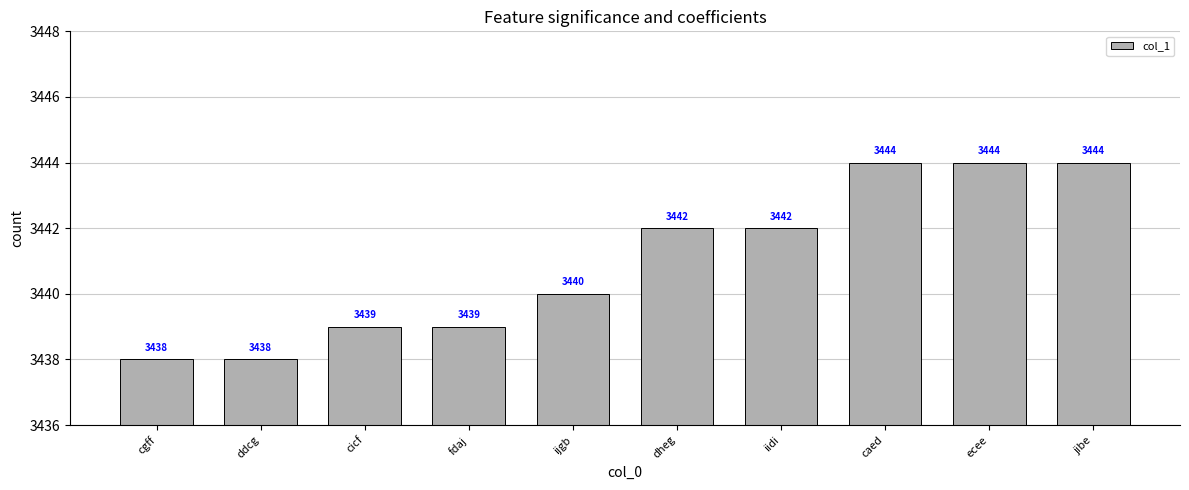

What is the label of the 9th bar from the right?

ddcg